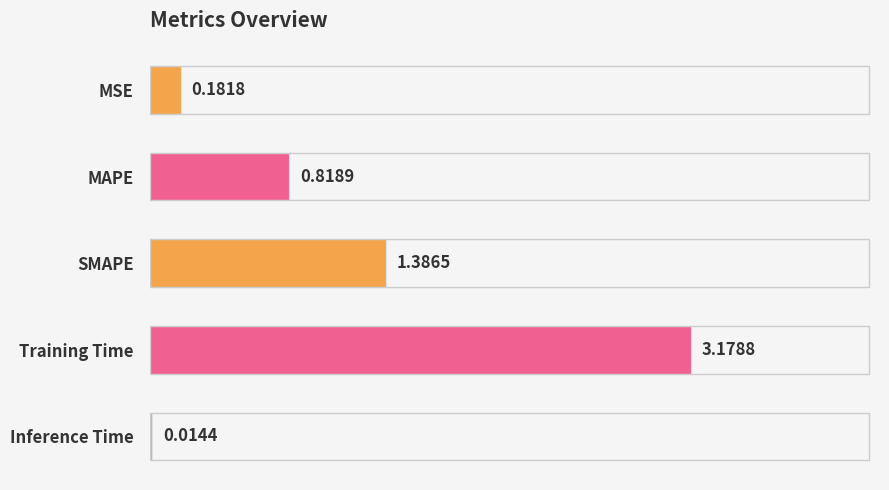

Which has a higher value, Inference Time or SMAPE?

SMAPE